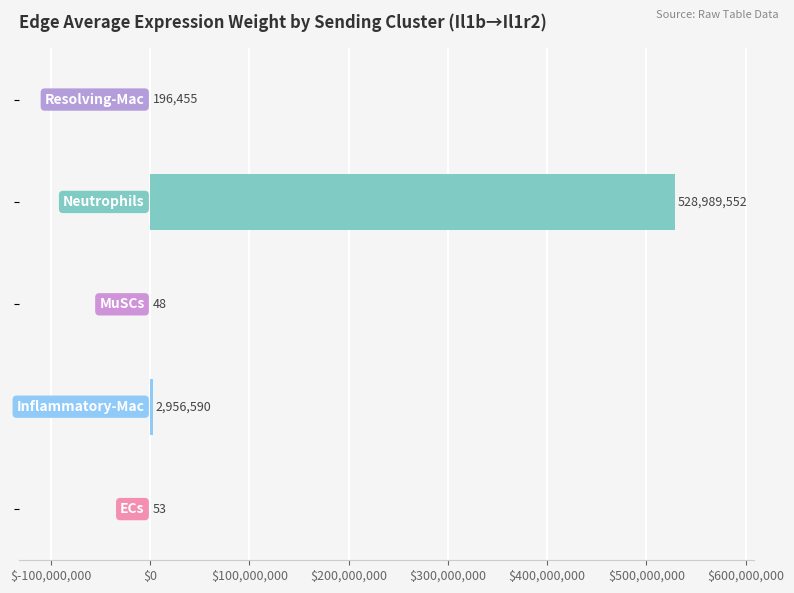

What is the maximum value shown in the chart?

528989552.3